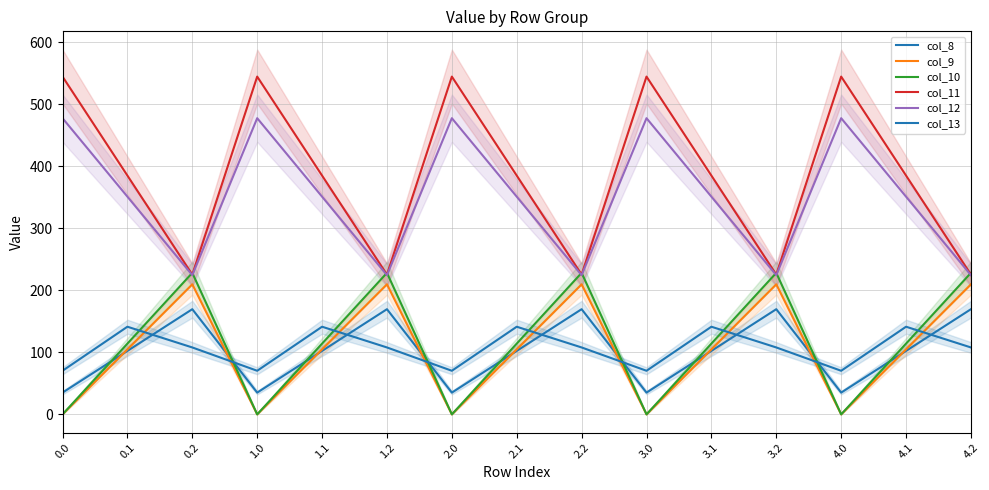

At how many categories does at least one series exceed 259?

10